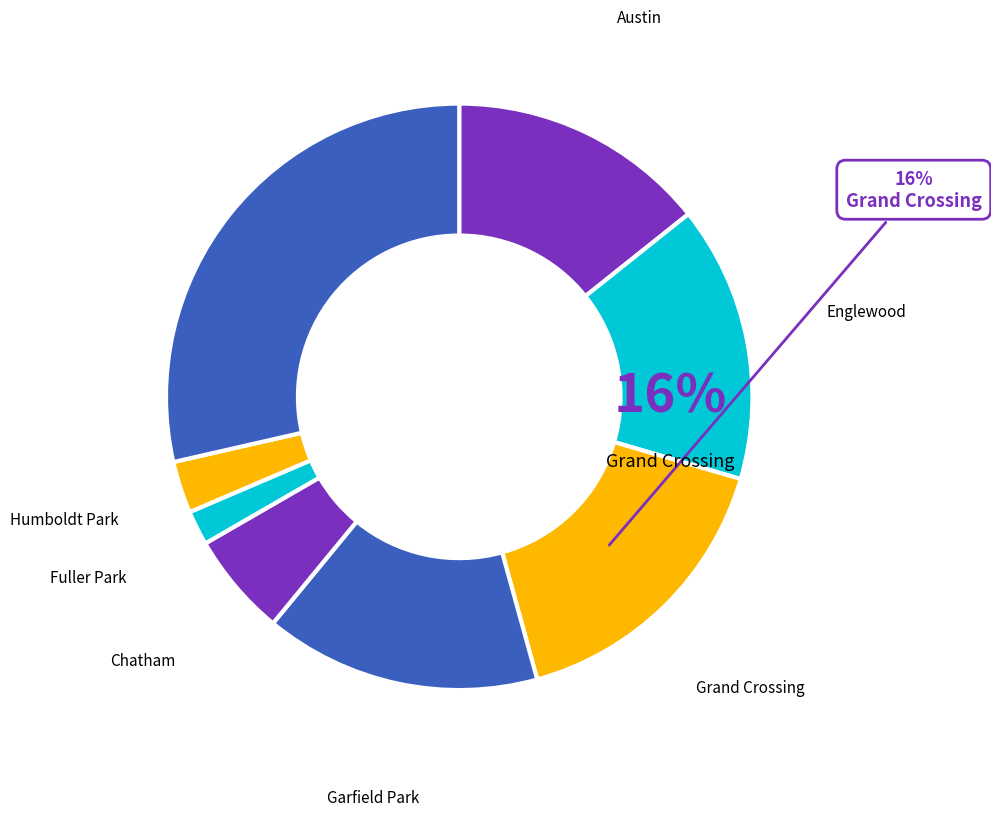

Count the number of slices in the pie.

8